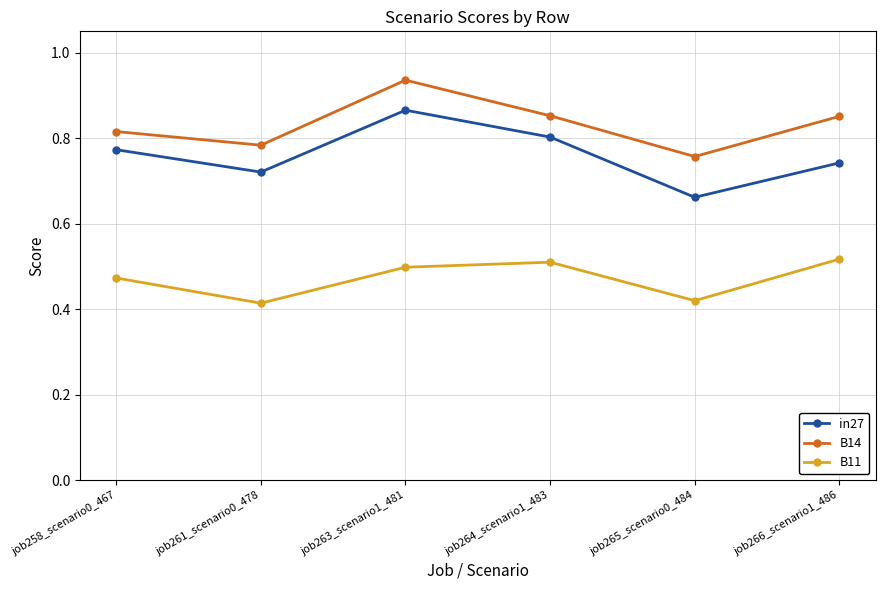

What is the difference between the maximum and second lowest values in the B14 series?

0.2